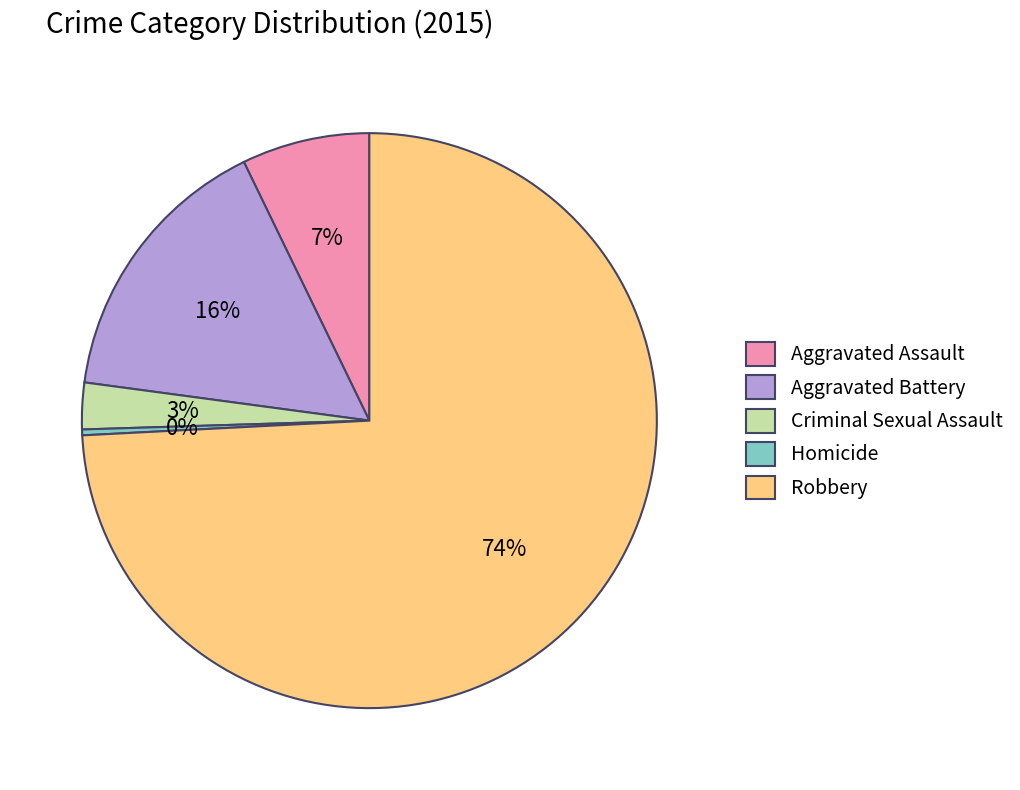

Which slice is the largest?

Robbery